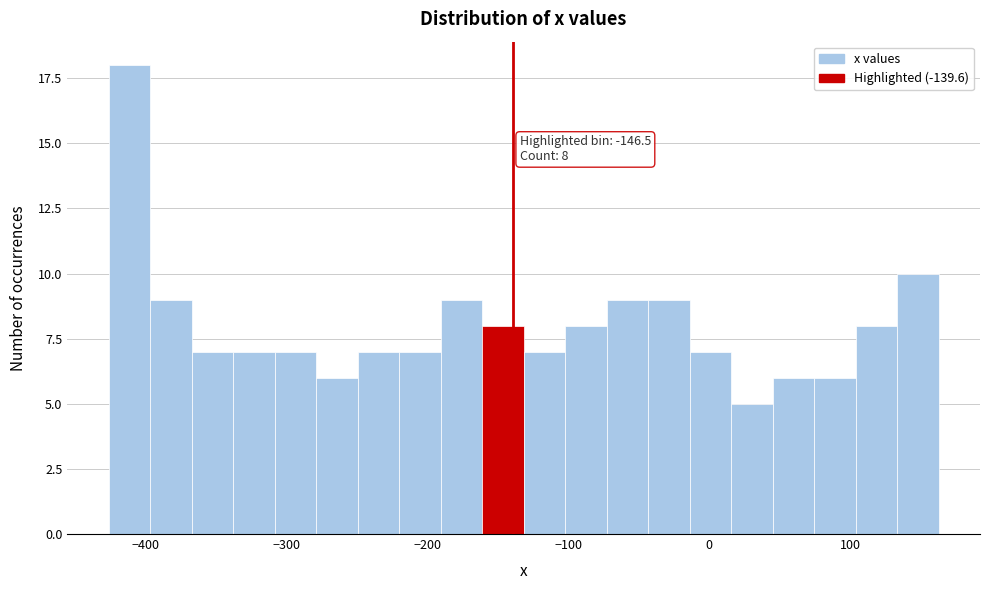

Read against the x-axis, roughly where is the centre of the tallest bar?

-410